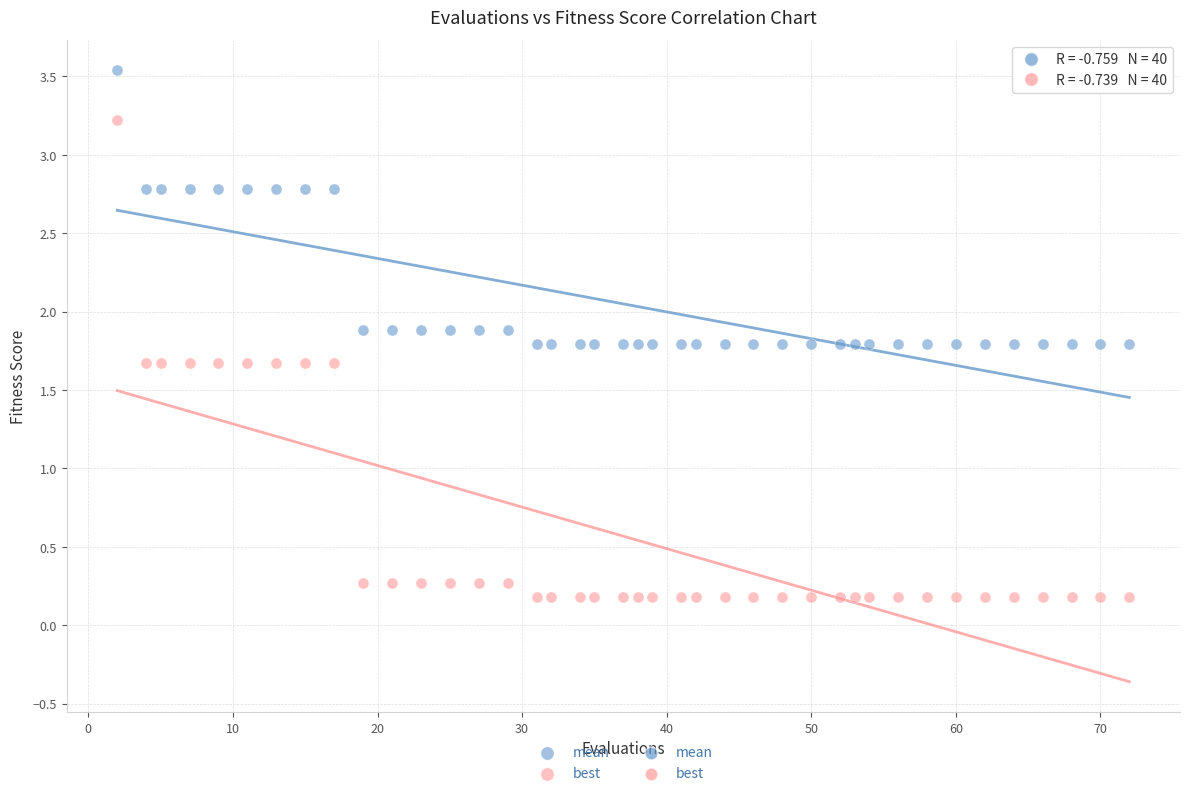

Which series contains the highest Y value?

mean